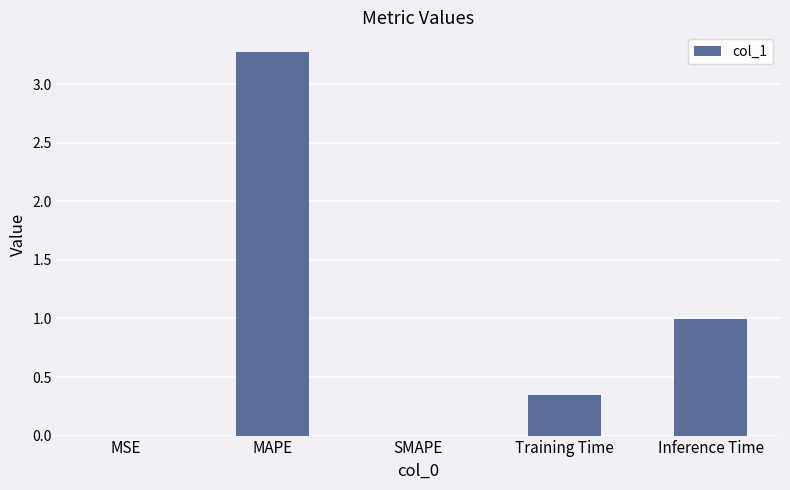

What is the change in value from MAPE to Inference Time?

-2.3